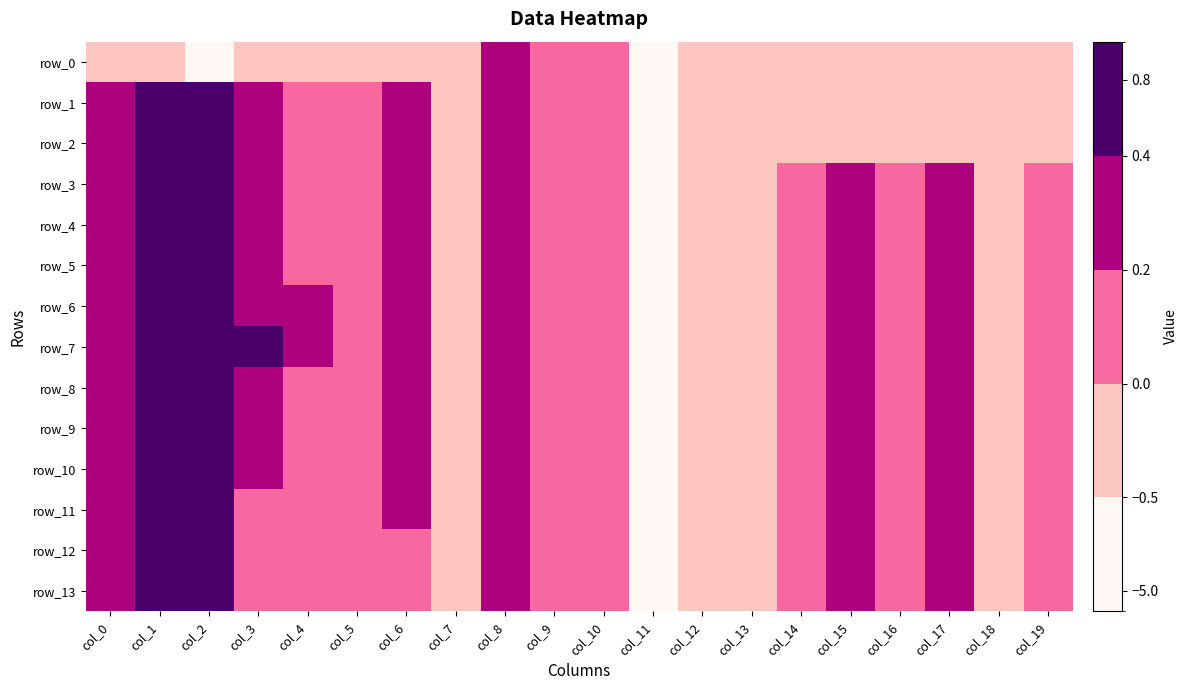

What is the average value of the row_3 series?

-0.1